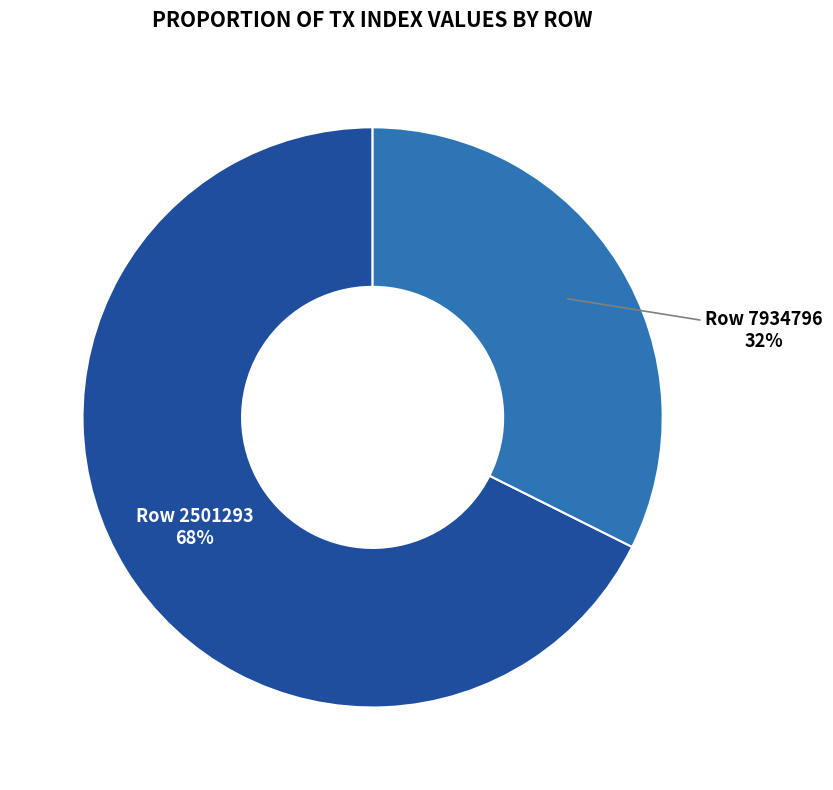

To the nearest percent, what is the average slice percentage?

50%